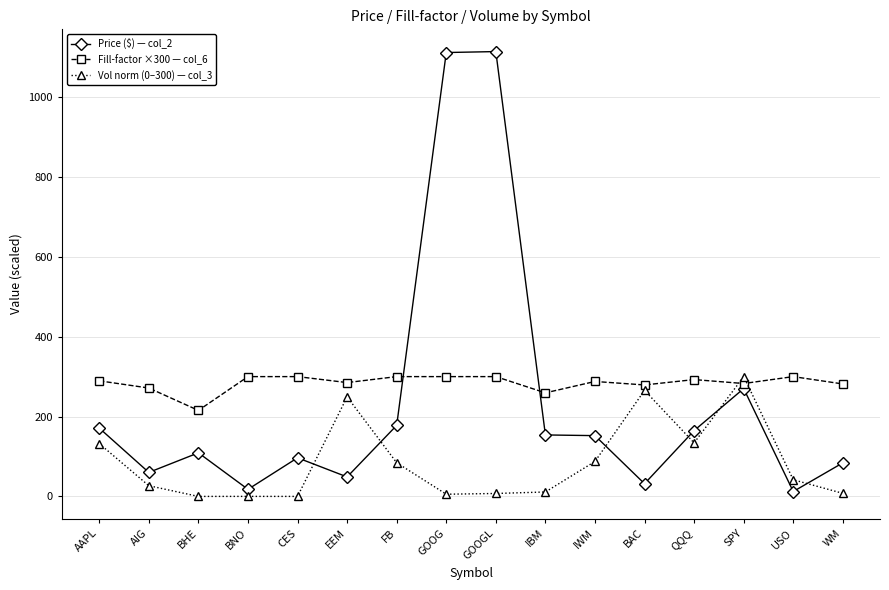

True or false: Fill-factor ×300 — col_6 has a value of 300.0 at GOOG.

True